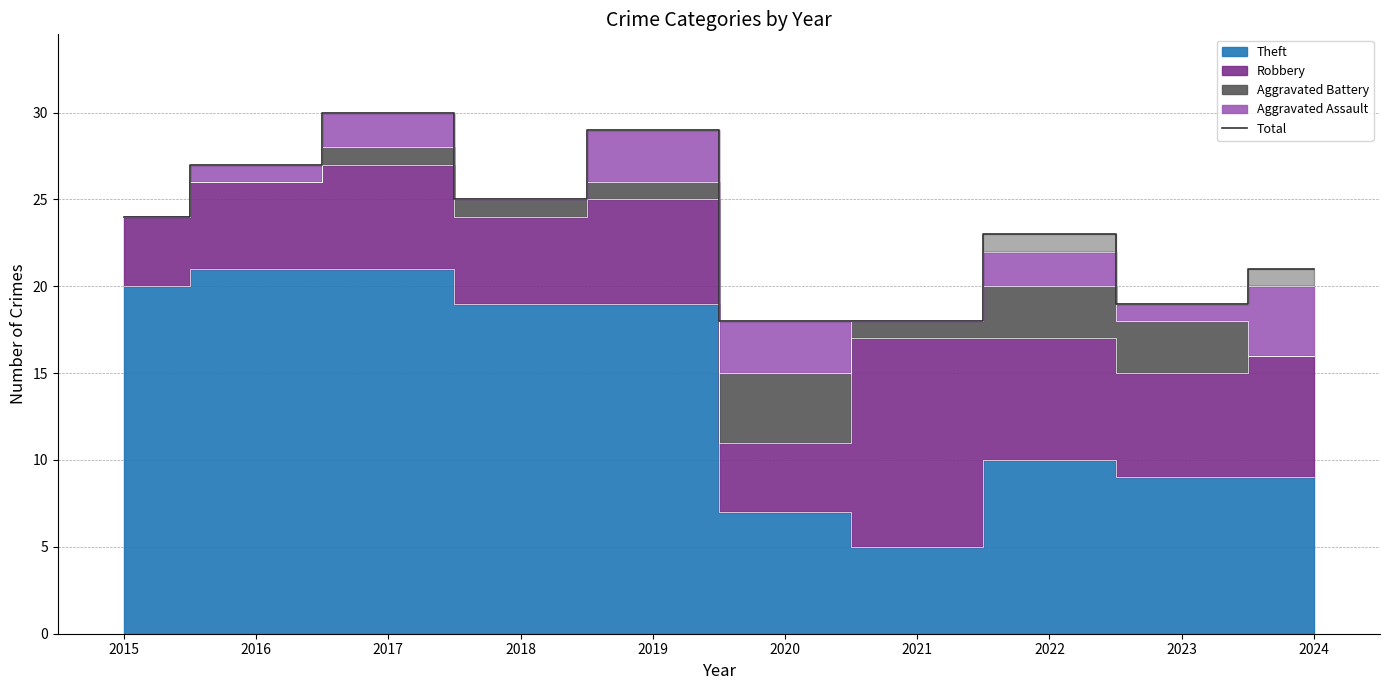

Reading left to right, transcribe all the data shown in this chart.

2015=24	2016=27	2017=30	2018=25	2019=29	2020=18	2021=18	2022=23	2023=19	2024=21